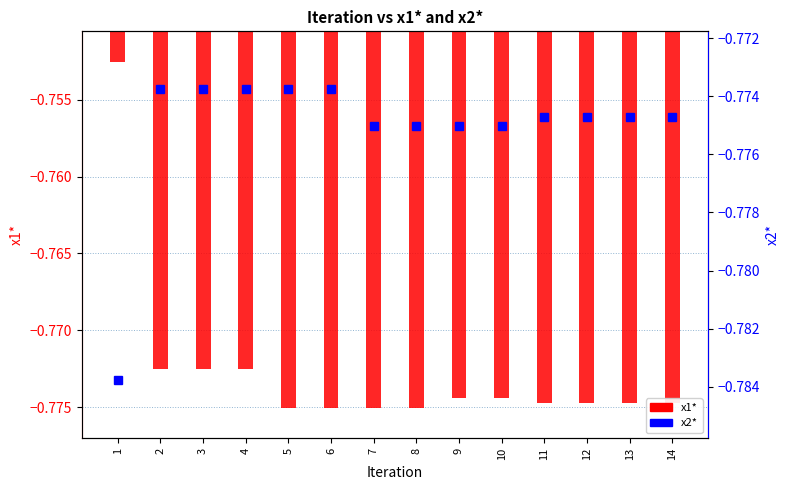

How many groups of bars are there?

14